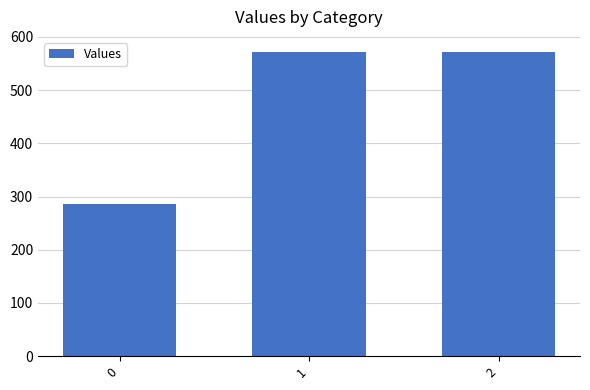

Read the value at 0.

285.7